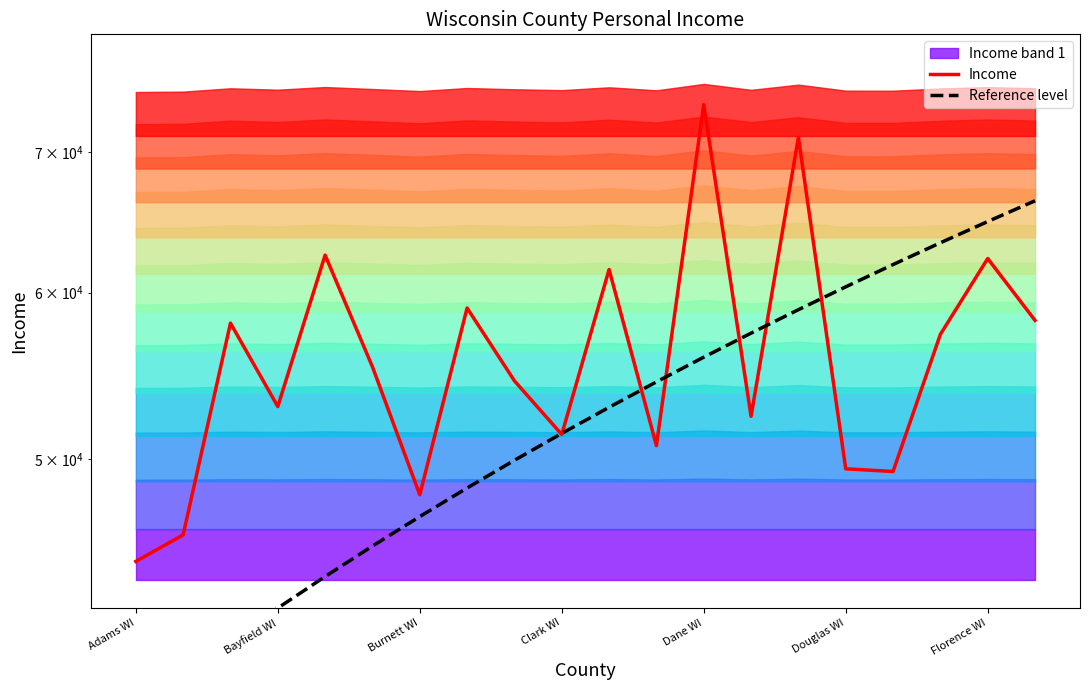

Does the chart display data point markers on the line(s)?

No